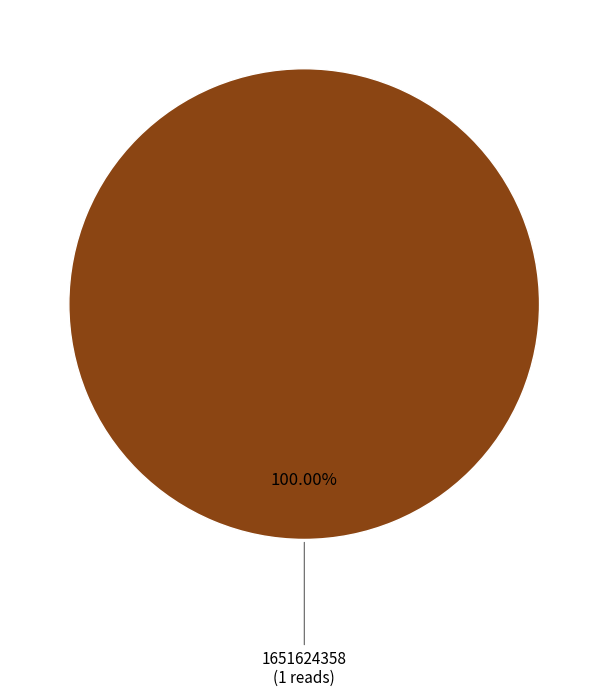

Is there a majority slice in this chart?

Yes